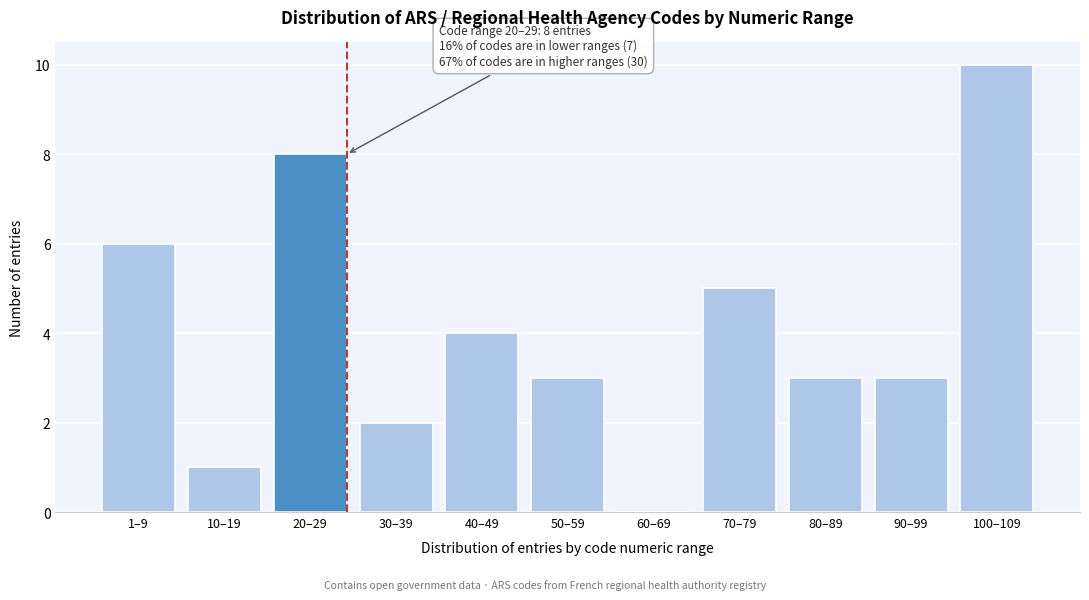

Reading left to right, what are all the values shown in this chart?

1–9=6	10–19=1	20–29=8	30–39=2	40–49=4	50–59=3	60–69=0	70–79=5	80–89=3	90–99=3	100–109=10